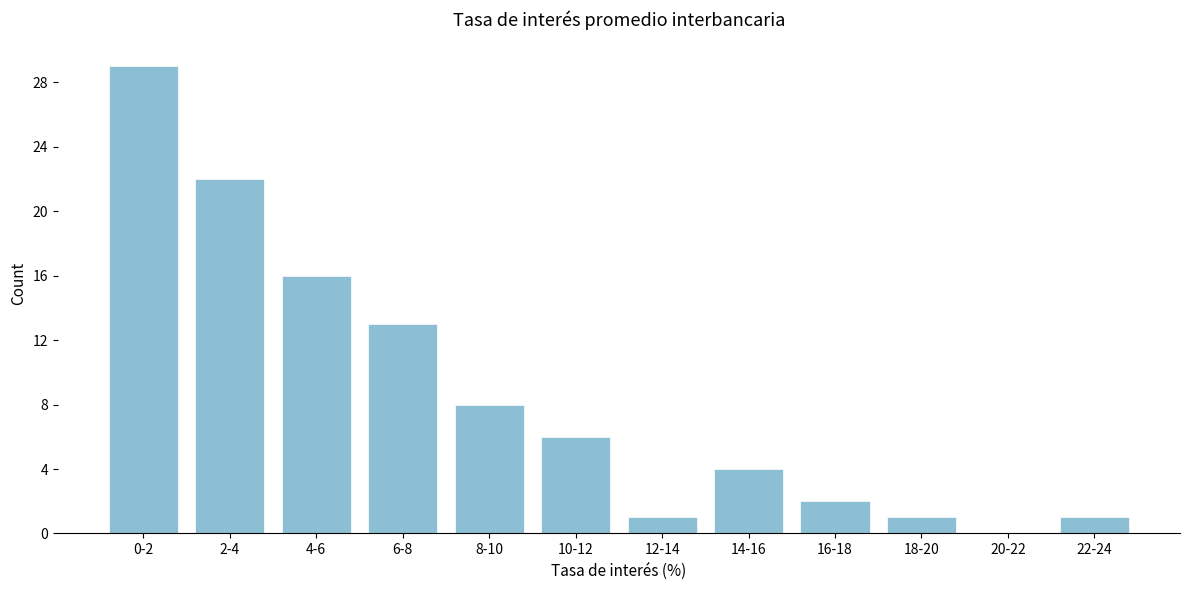

Reading right to left, extract all data points from this chart.

22-24=1	20-22=0	18-20=1	16-18=2	14-16=4	12-14=1	10-12=6	8-10=8	6-8=13	4-6=16	2-4=22	0-2=29